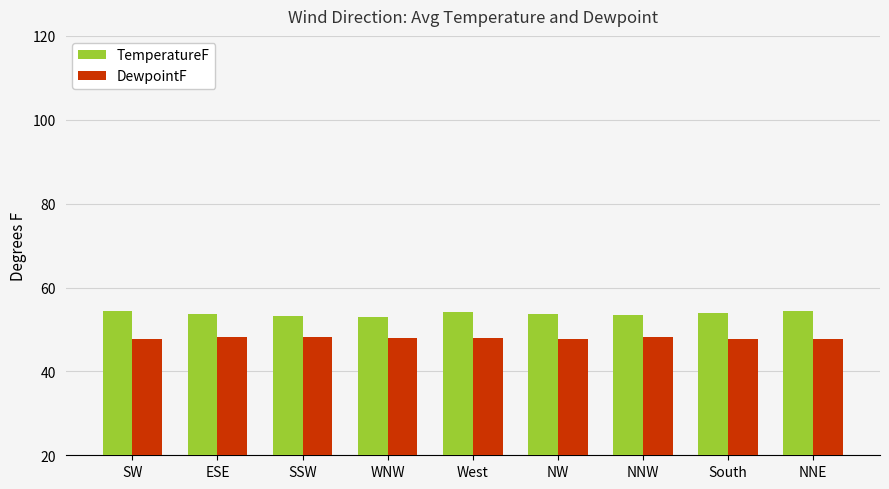

Which series has the largest total across all categories?

TemperatureF